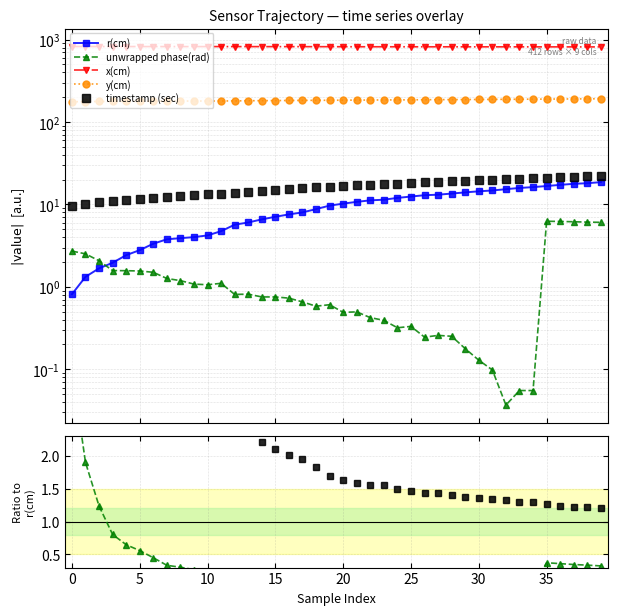

Which series has the largest range (max minus min)?

x(cm)